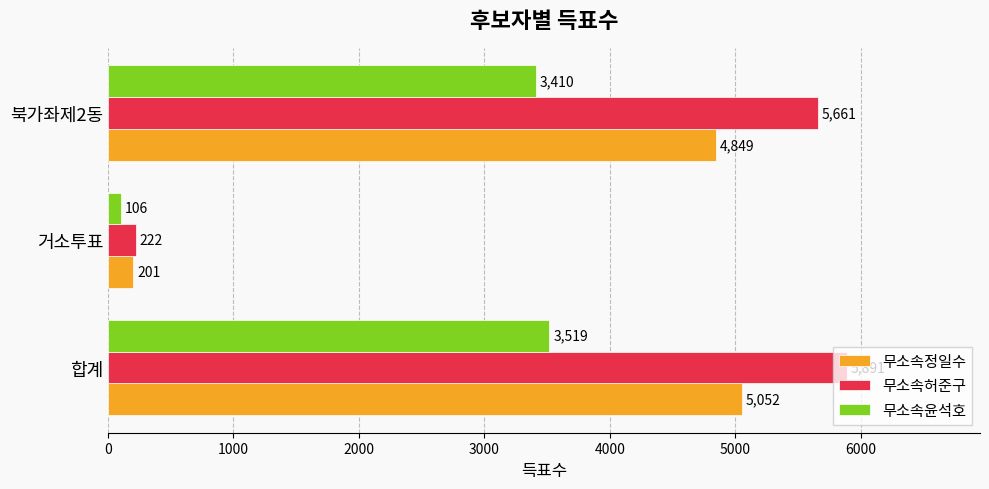

How many series are shown in this chart?

3